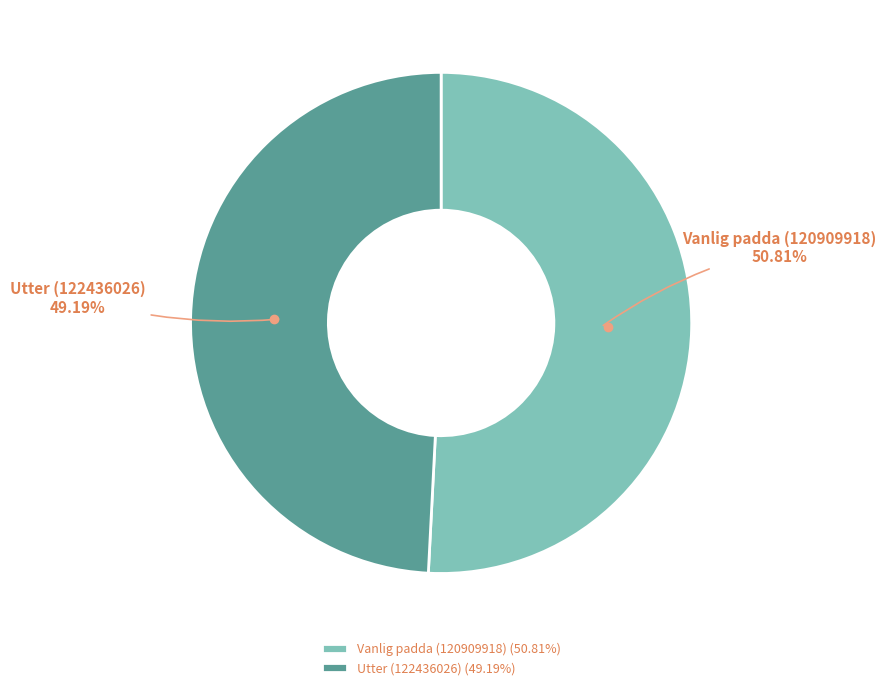

Is it true that Vanlig padda (120909918) is 51% of the pie?

True